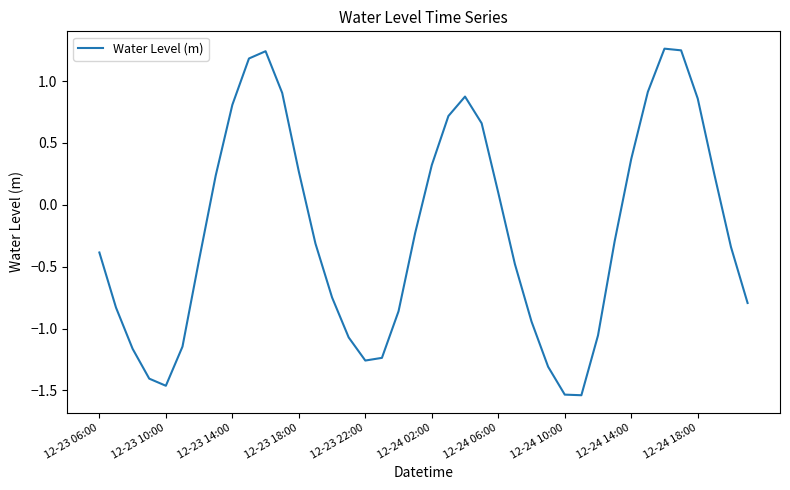

What is the difference between the maximum and minimum values?

2.8